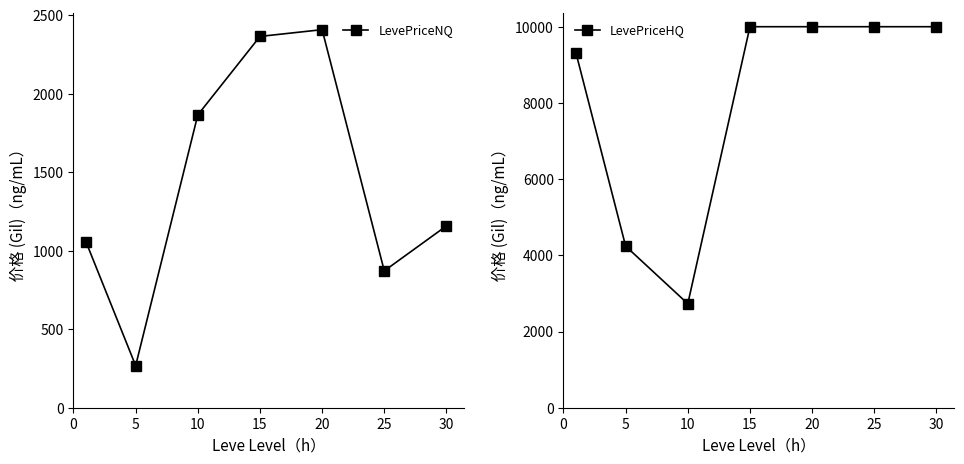

True or false: LevePriceHQ and LevePriceNQ cross at least once.

False